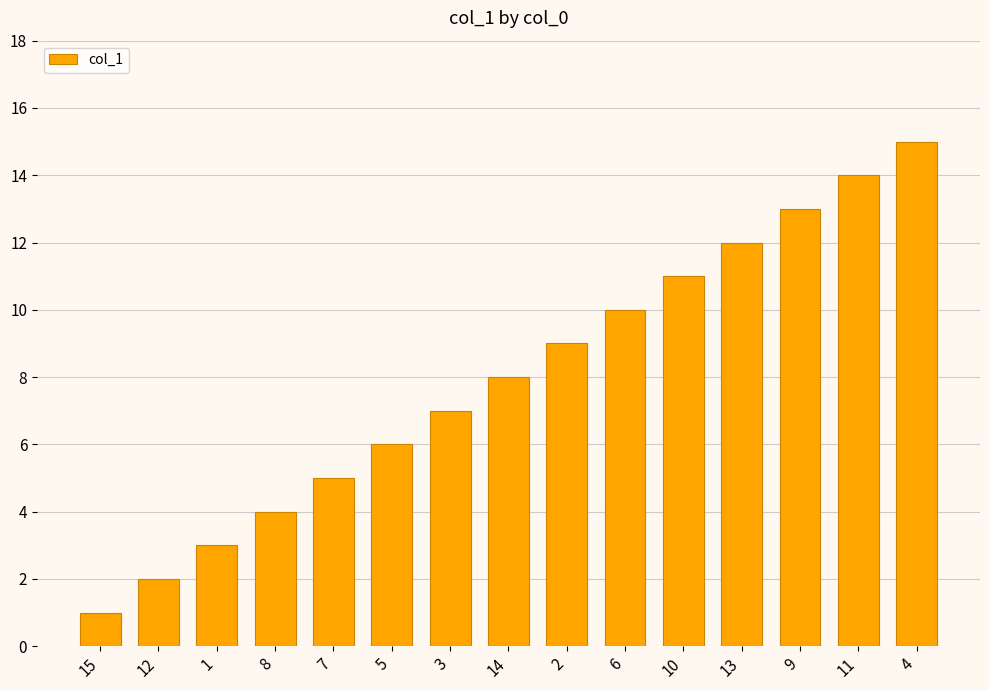

What position from the left is 8?

4